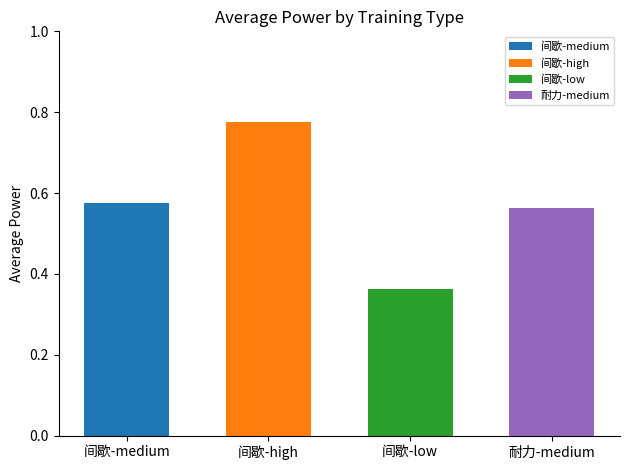

What is the label of the 1st bar from the left?

间歇-medium